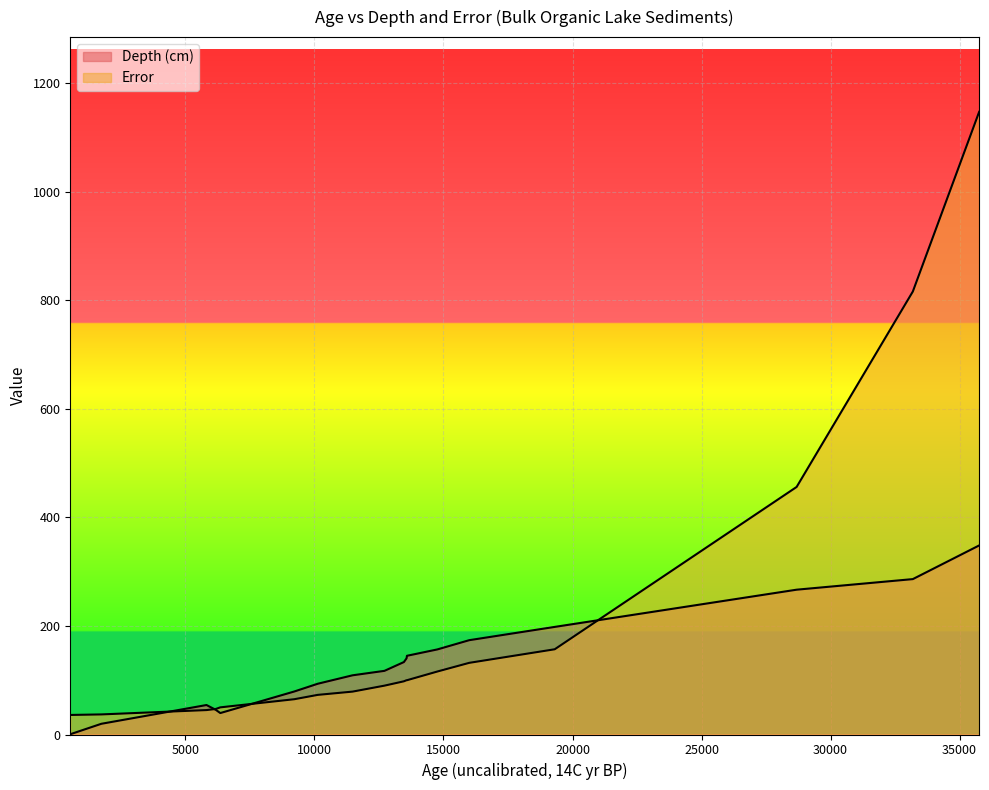

Which series has the largest range (max minus min)?

Error